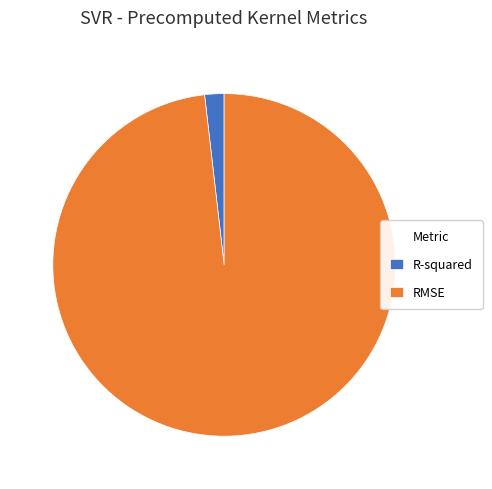

Is the sum of R-squared and RMSE greater than half?

Yes